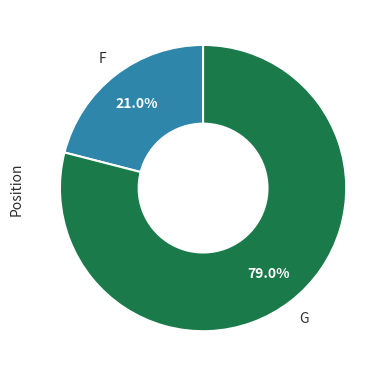

Combined, do F and G account for over 50%?

Yes